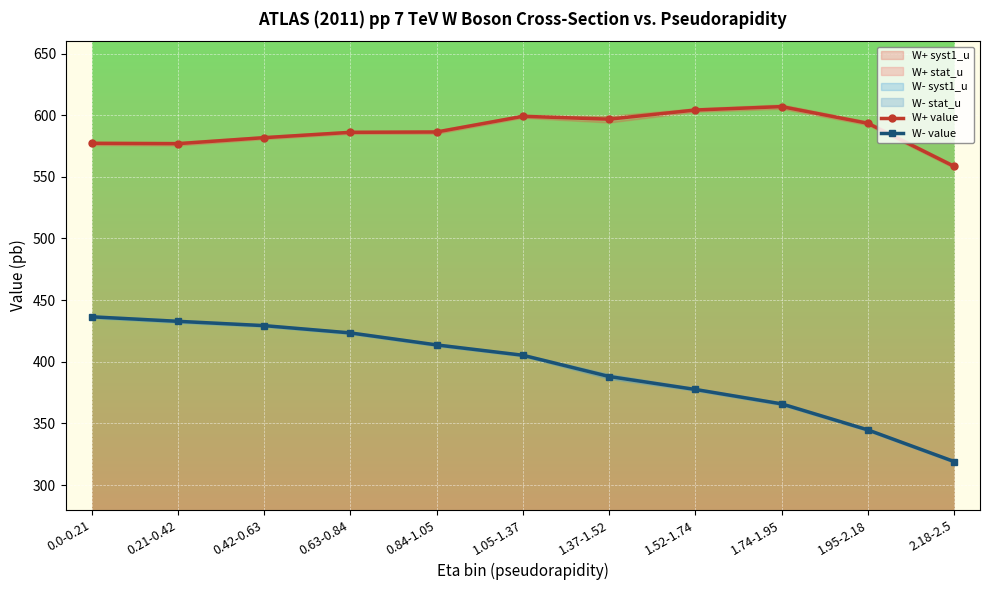

What is the sum of all W- value values?

4335.9